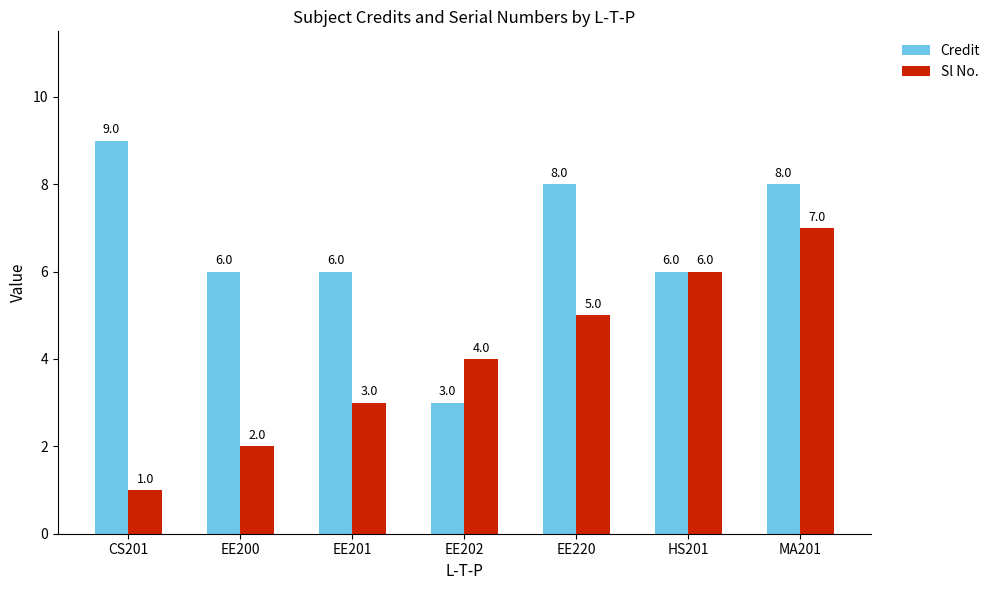

Between EE200 and EE220, which series saw the biggest shift?

Sl No.